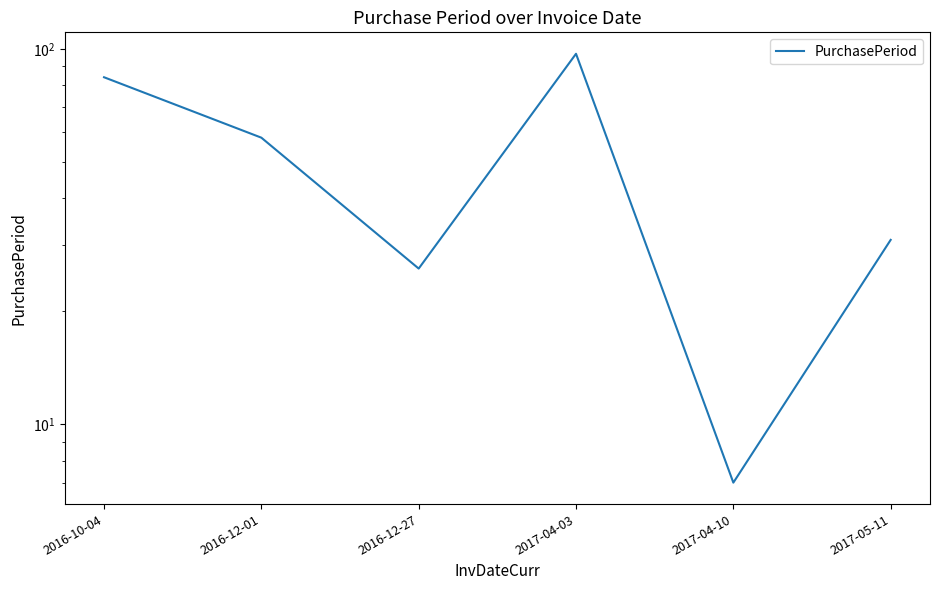

What is the difference between the values at 2017-05-11 and 2017-04-03?

66